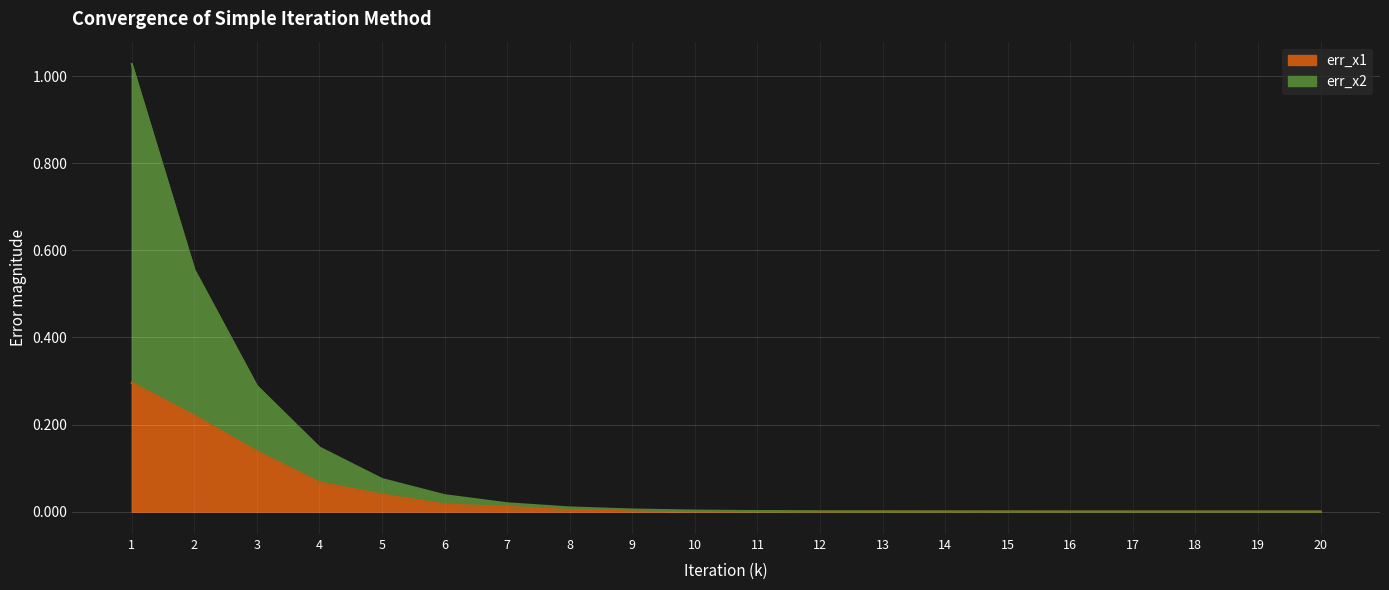

Which label corresponds to the largest value in the chart?

1